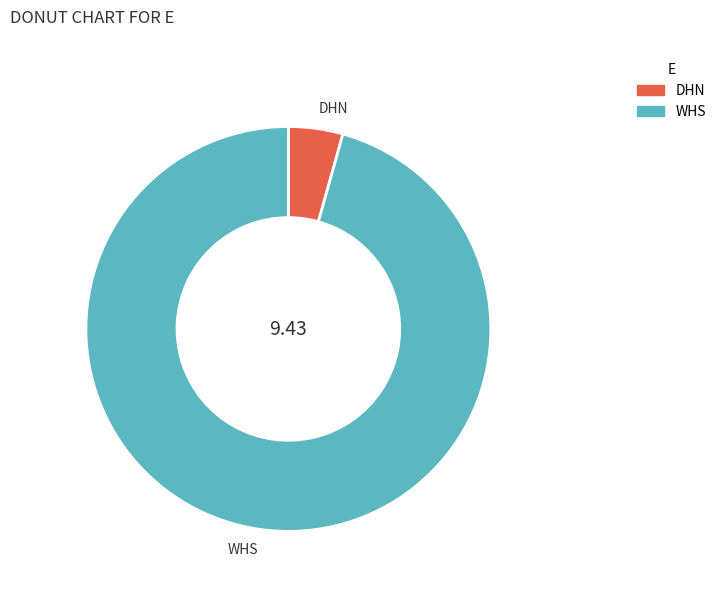

Rank the categories by value from highest to lowest.

WHS, DHN